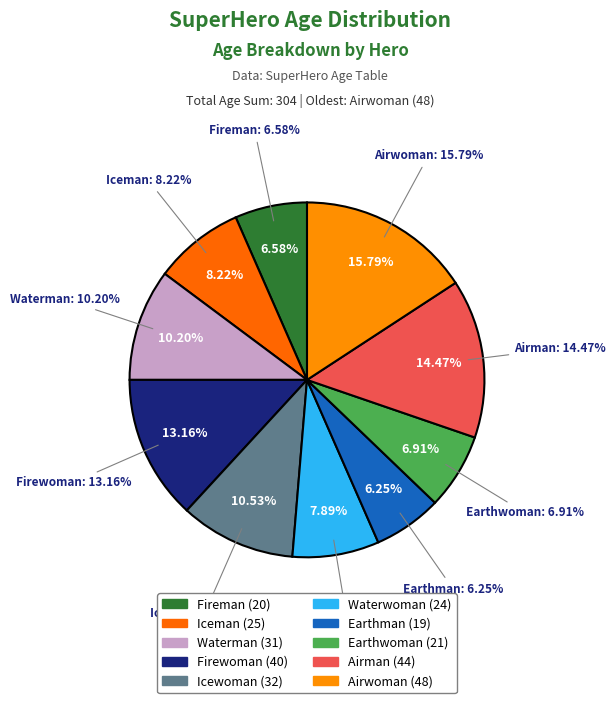

How many slices are in this pie chart?

10